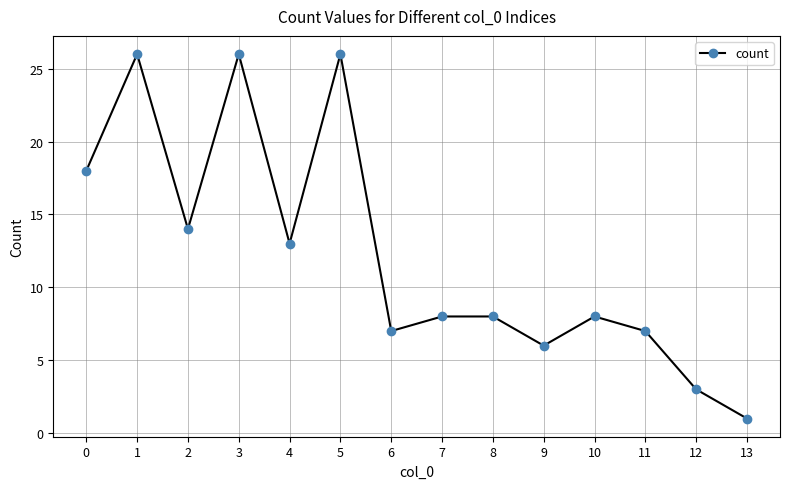

At which category does the data reach its first local valley?

2